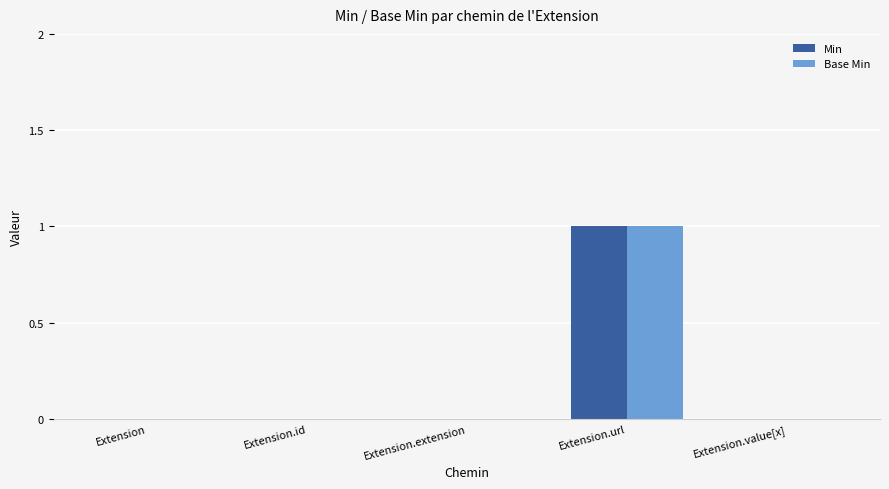

How many distinct data groups are displayed?

2